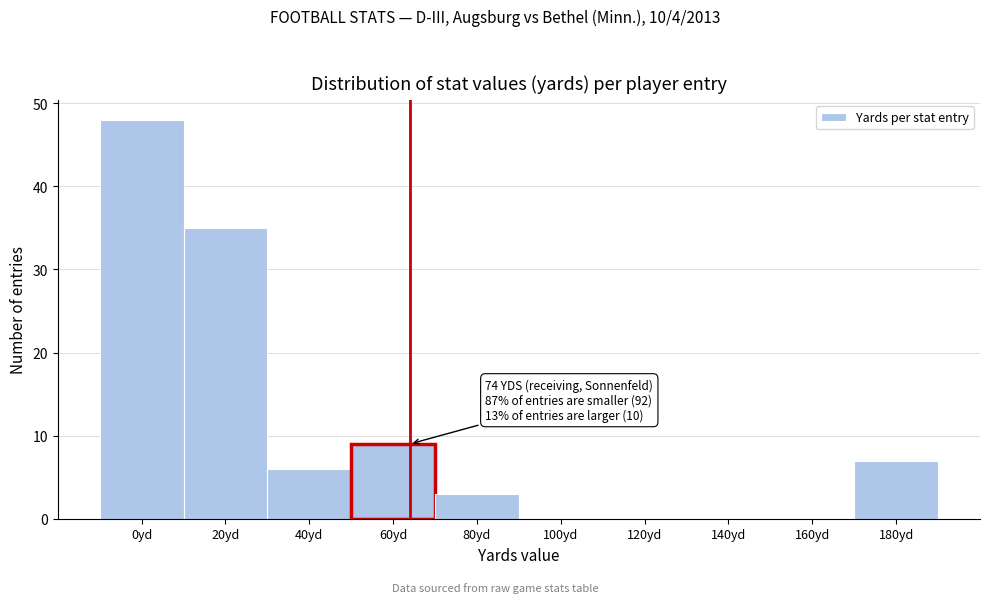

Reading right to left, transcribe all the data shown in this chart.

180yd=7	160yd=0	140yd=0	120yd=0	100yd=0	80yd=3	60yd=9	40yd=6	20yd=35	0yd=48